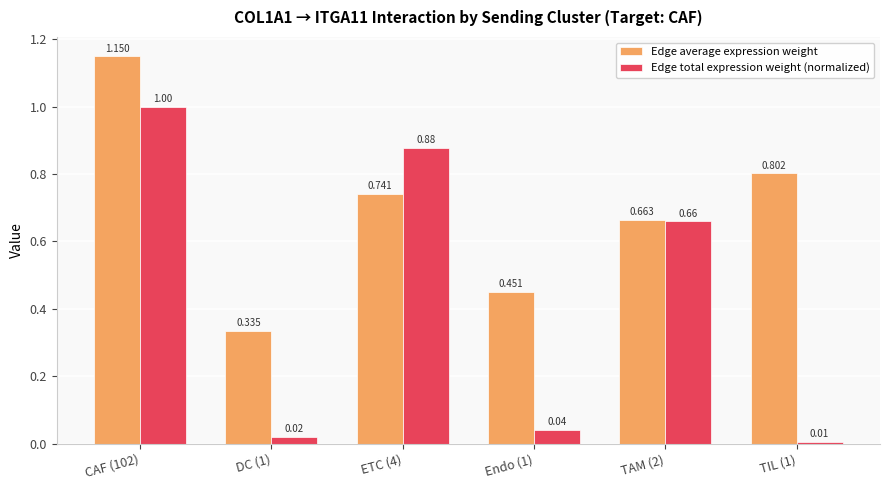

What value does the Edge total expression weight (normalized) series have at CAF (102)?

1.0